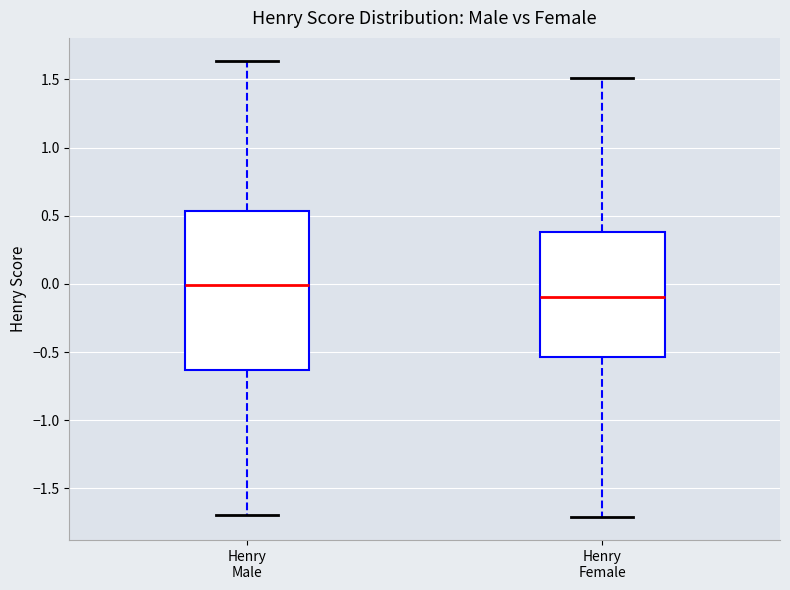

Which box's median line is the lowest?

Henry Female